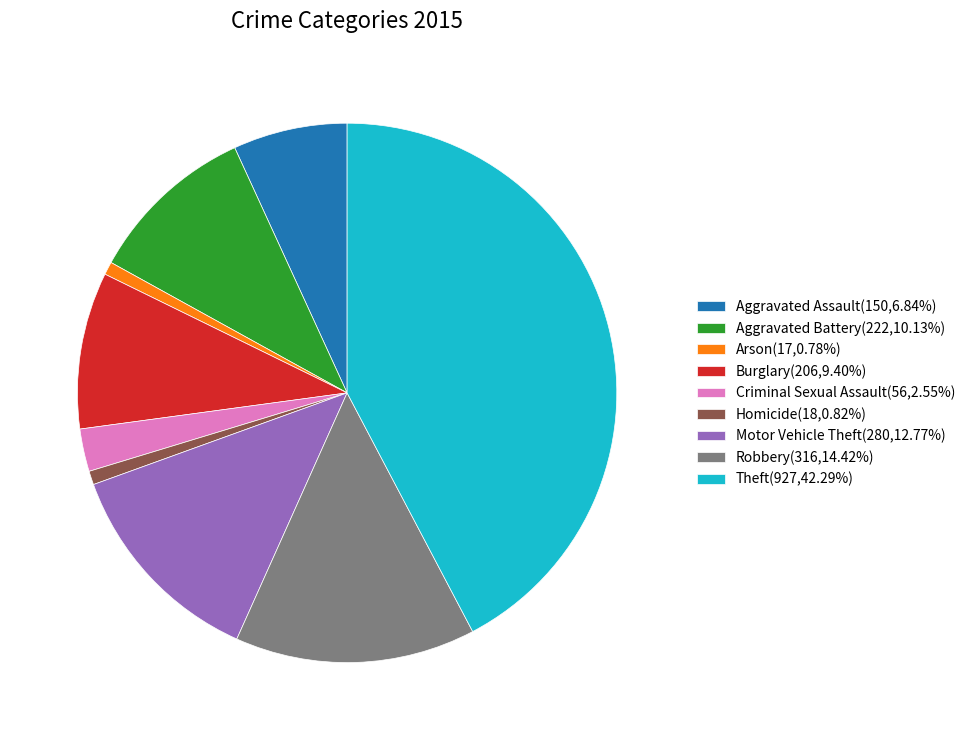

Is it true that Theft is 42% of the pie?

True